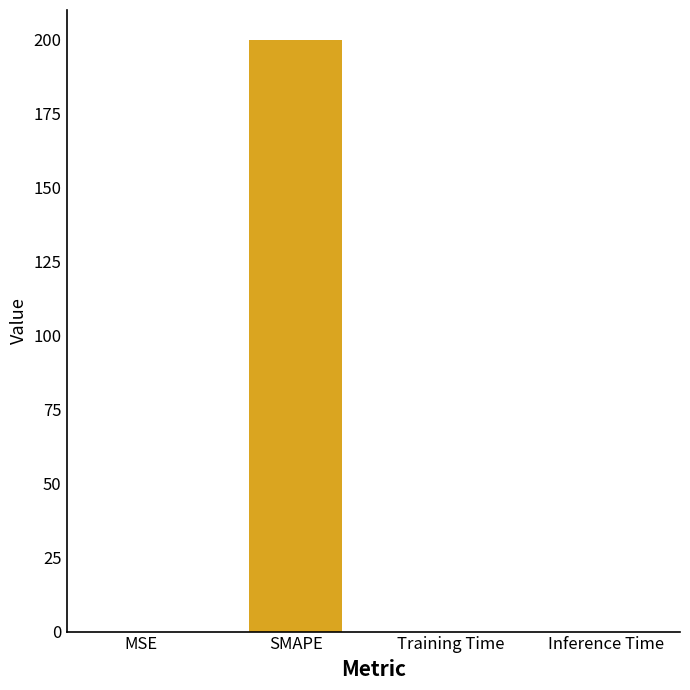

The value at MSE is 0.0. True or false?

True